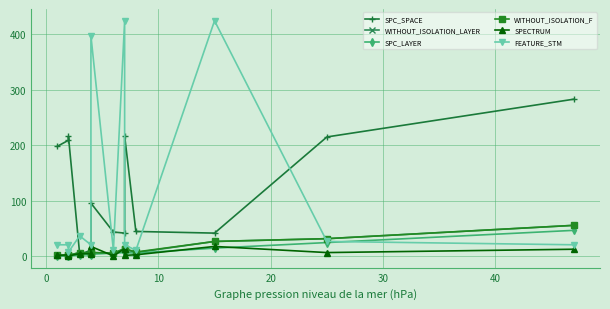

True or false: WITHOUT_ISOLATION_F and WITHOUT_ISOLATION_LAYER intersect in this chart.

False